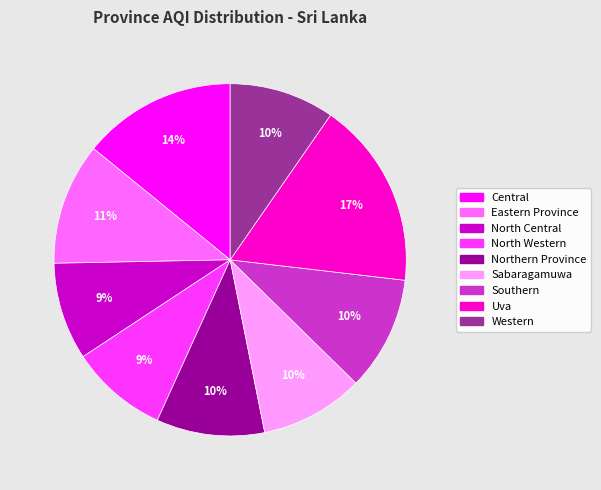

Combined, do Southern and Northern Province account for over 50%?

No